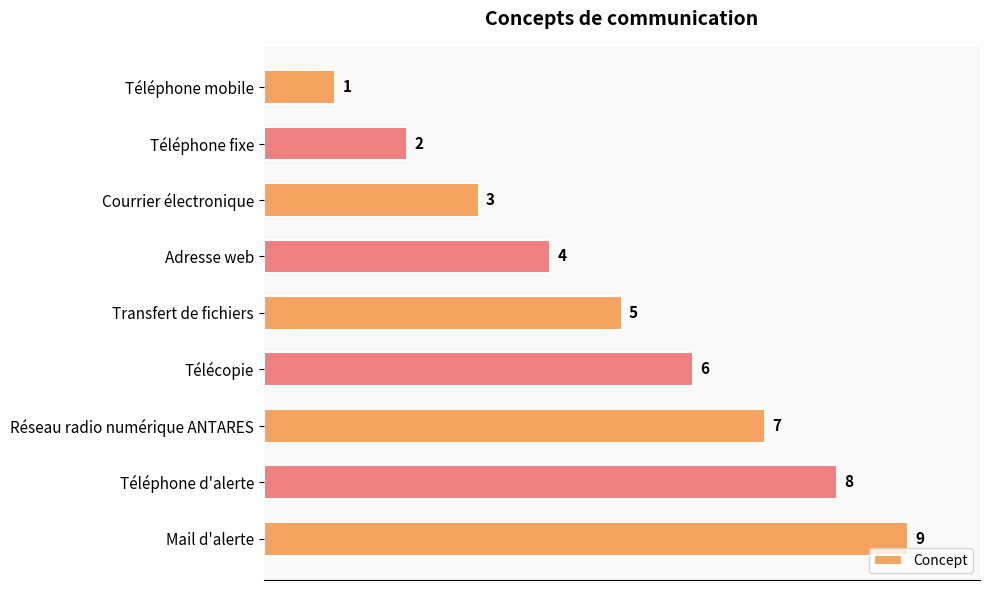

True or false: the data shows 3 at Téléphone d'alerte.

False